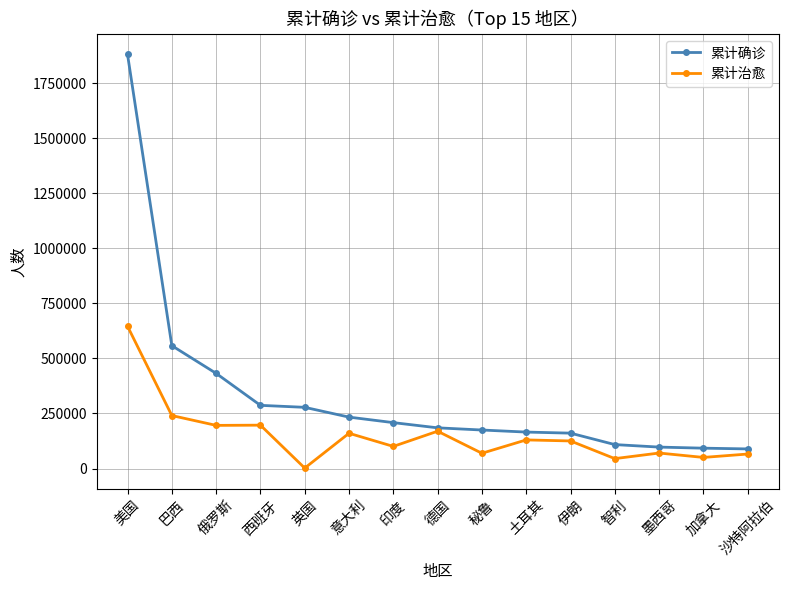

Which series changed the most between 巴西 and 德国?

累计确诊